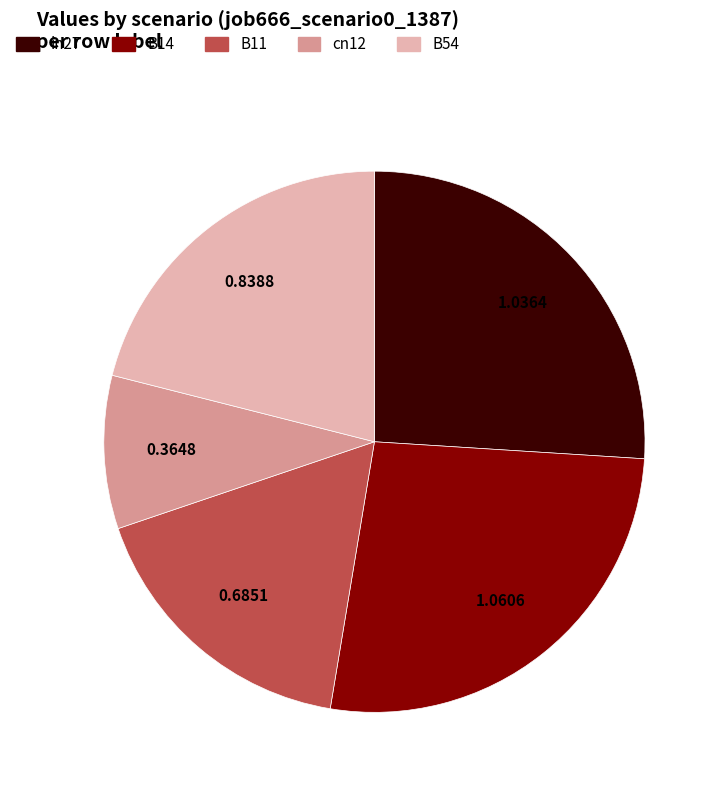

How many segments does this pie chart have?

5